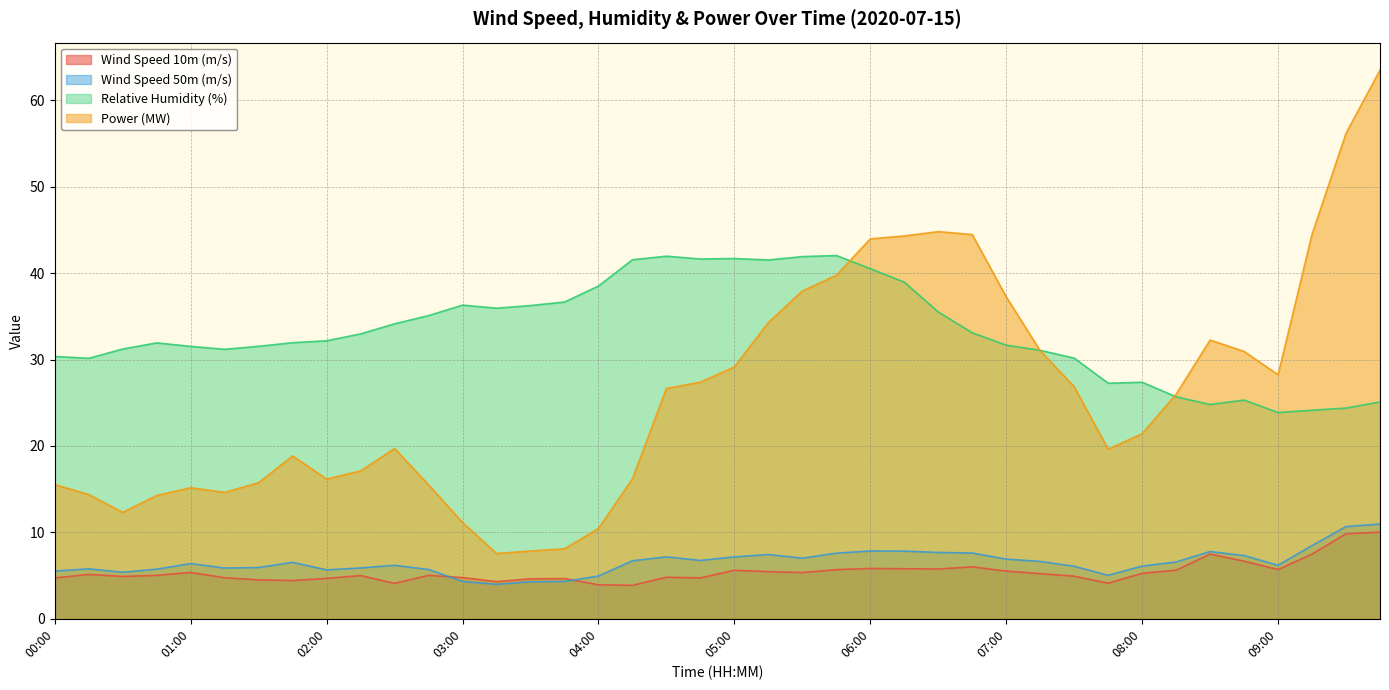

Which category has the lowest value in the Wind Speed 10m (m/s) series?

04:15